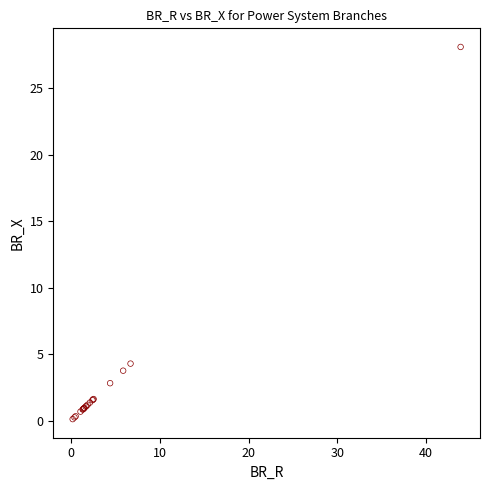

What Y value in the scatter plot is closest to 14?

4.3